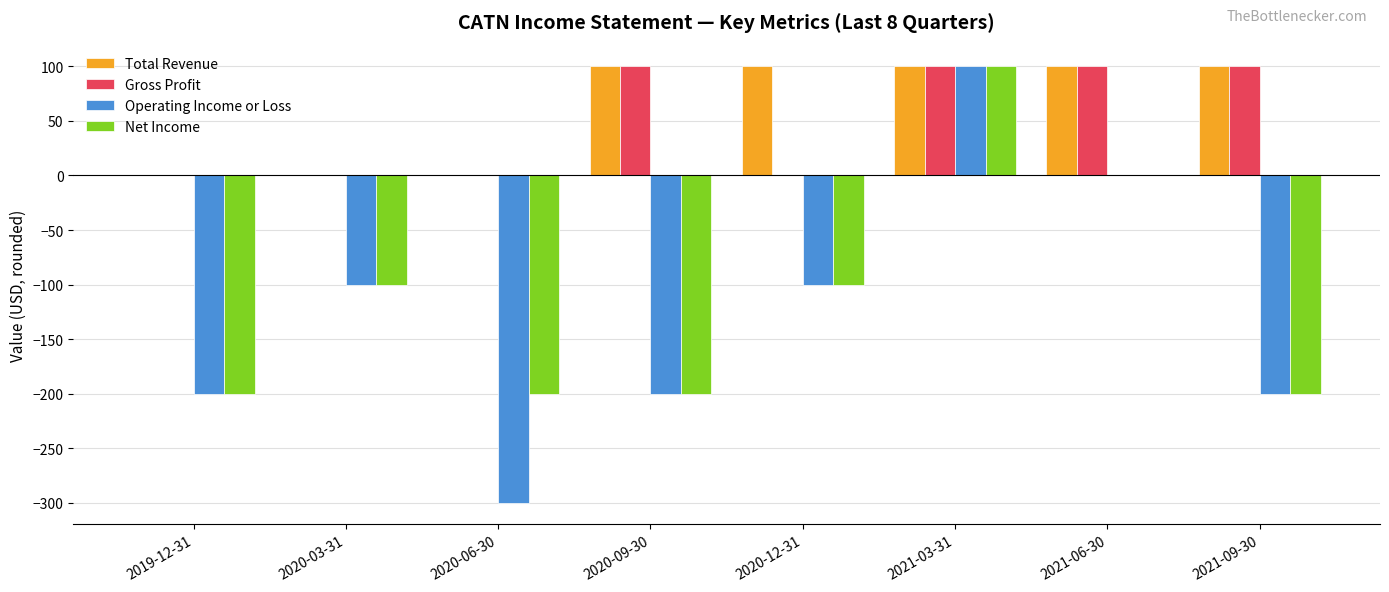

At which label does Net Income reach its peak?

2021-03-31